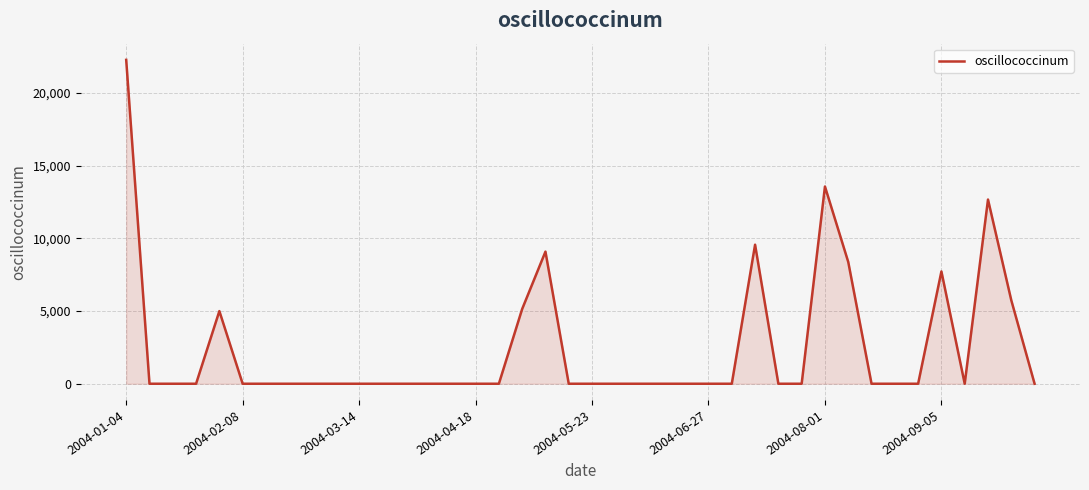

What is the maximum value shown in the chart?

22271.4